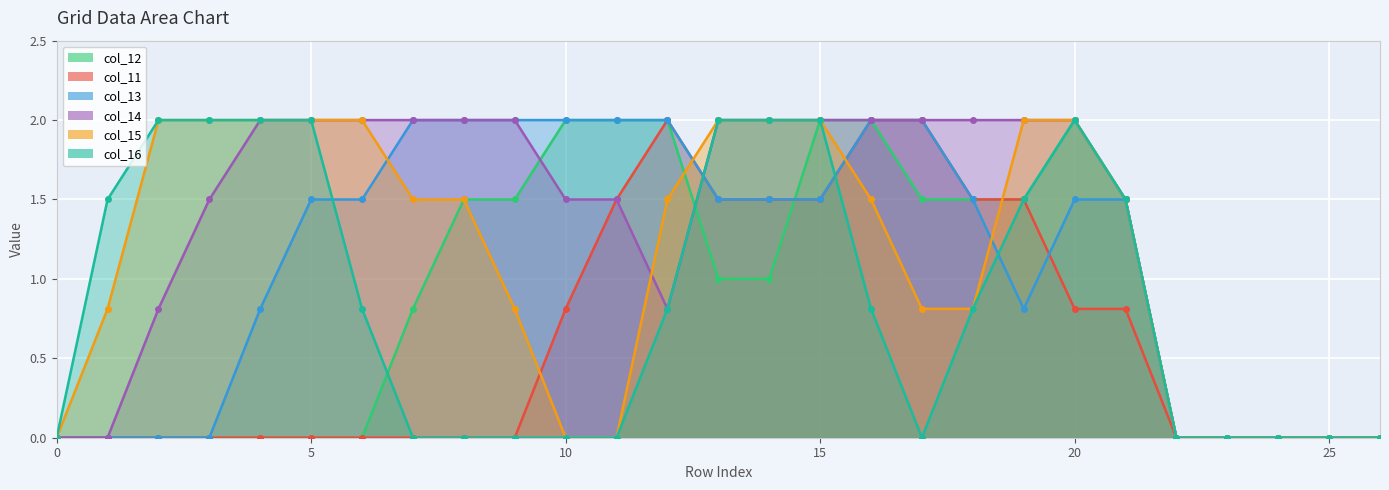

Reading left to right, transcribe all the data shown in this chart.

col_12: 0=0.0	1=0.0	2=0.0	3=0.0	4=0.0	5=0.0	6=0.0	7=0.8	8=1.5	9=1.5	10=2.0	11=2.0	12=2.0	13=1.0	14=1.0	15=2.0	16=2.0	17=1.5	18=1.5	19=1.5	20=2.0	21=1.5	22=0.0	23=0.0	24=0.0	25=0.0	26=0.0
col_11: 0=0.0	1=0.0	2=0.0	3=0.0	4=0.0	5=0.0	6=0.0	7=0.0	8=0.0	9=0.0	10=0.8	11=1.5	12=2.0	13=1.5	14=1.5	15=1.5	16=2.0	17=2.0	18=1.5	19=1.5	20=0.8	21=0.8	22=0.0	23=0.0	24=0.0	25=0.0	26=0.0
col_13: 0=0.0	1=0.0	2=0.0	3=0.0	4=0.8	5=1.5	6=1.5	7=2.0	8=2.0	9=2.0	10=2.0	11=2.0	12=2.0	13=1.5	14=1.5	15=1.5	16=2.0	17=2.0	18=1.5	19=0.8	20=1.5	21=1.5	22=0.0	23=0.0	24=0.0	25=0.0	26=0.0
col_14: 0=0.0	1=0.0	2=0.8	3=1.5	4=2.0	5=2.0	6=2.0	7=2.0	8=2.0	9=2.0	10=1.5	11=1.5	12=0.8	13=2.0	14=2.0	15=2.0	16=2.0	17=2.0	18=2.0	19=2.0	20=2.0	21=1.5	22=0.0	23=0.0	24=0.0	25=0.0	26=0.0
col_15: 0=0.0	1=0.8	2=2.0	3=2.0	4=2.0	5=2.0	6=2.0	7=1.5	8=1.5	9=0.8	10=0.0	11=0.0	12=1.5	13=2.0	14=2.0	15=2.0	16=1.5	17=0.8	18=0.8	19=2.0	20=2.0	21=1.5	22=0.0	23=0.0	24=0.0	25=0.0	26=0.0
col_16: 0=0.0	1=1.5	2=2.0	3=2.0	4=2.0	5=2.0	6=0.8	7=0.0	8=0.0	9=0.0	10=0.0	11=0.0	12=0.8	13=2.0	14=2.0	15=2.0	16=0.8	17=0.0	18=0.8	19=1.5	20=2.0	21=1.5	22=0.0	23=0.0	24=0.0	25=0.0	26=0.0